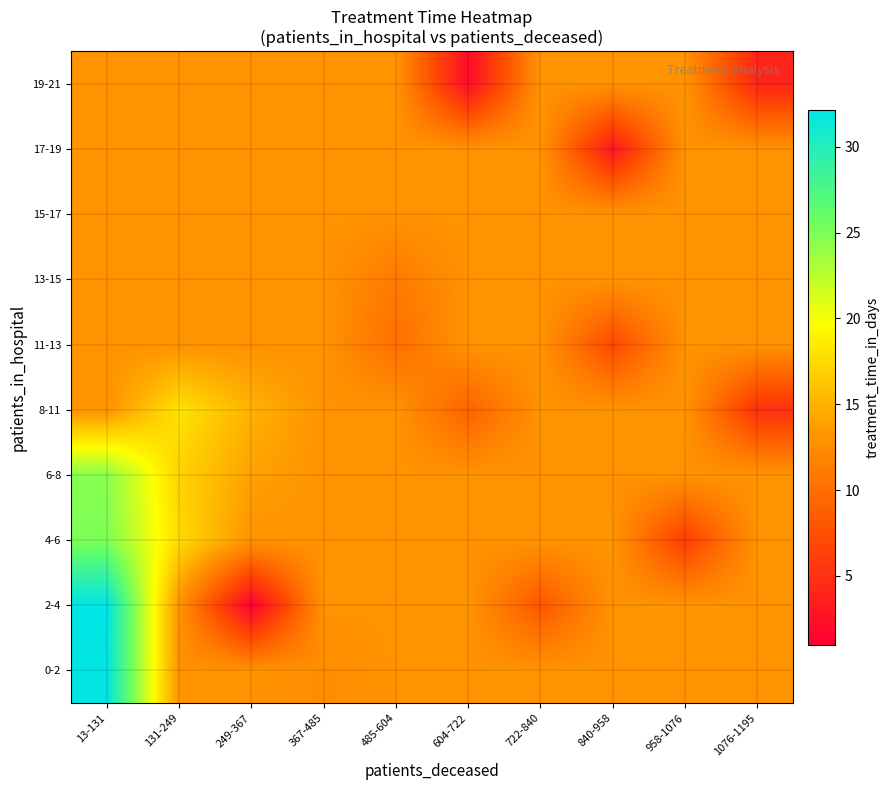

How many categories are shown in the chart?

10